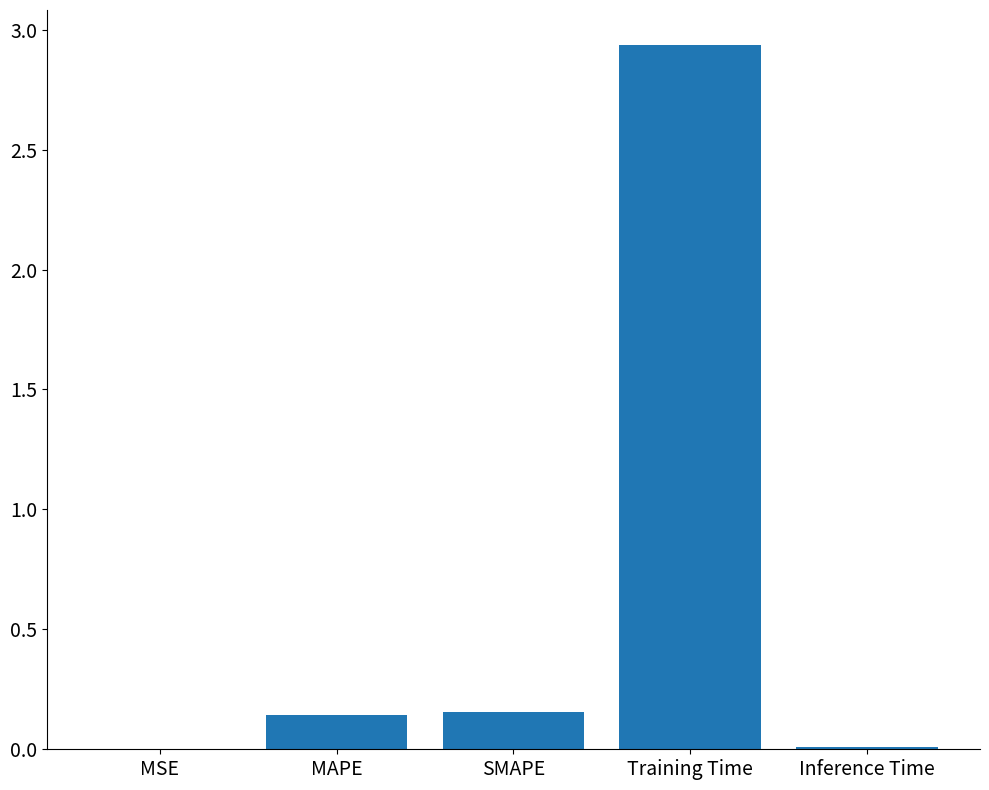

What is the sum of all values?

3.2